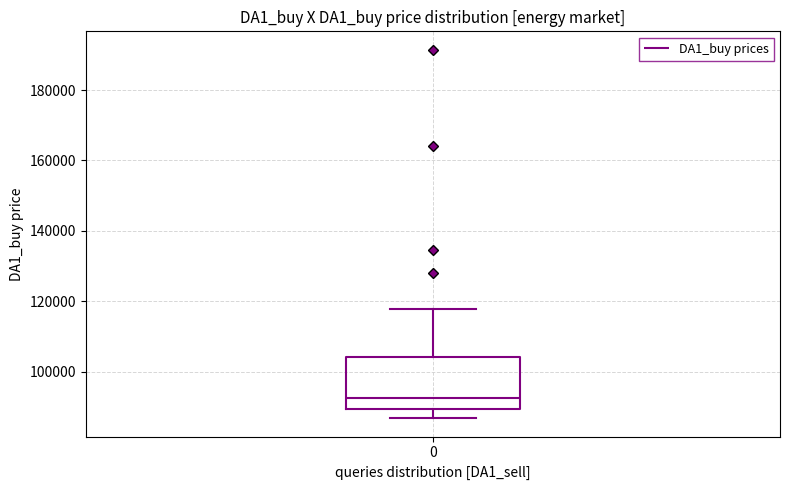

Where does the median line of the box at x = 0 sit on the y-axis? The values are not printed on the chart, so give them approximately, as read against the axis.

92000